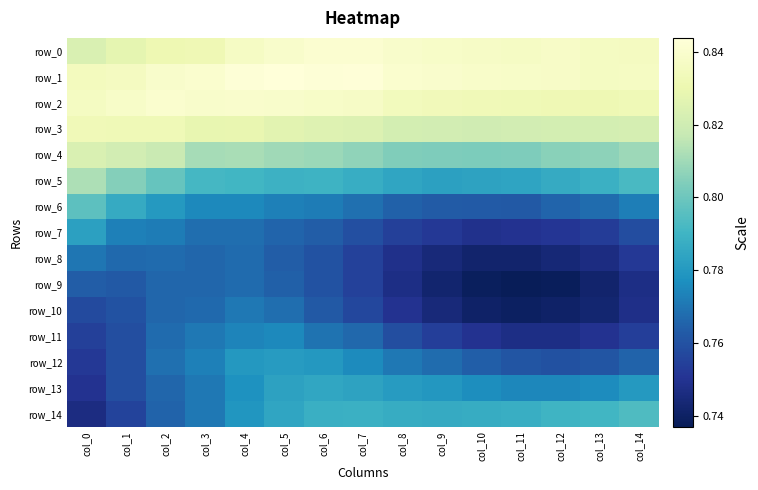

Reading left to right, what are all the values shown in this chart?

row_0: col_0=0.8	col_1=0.8	col_2=0.8	col_3=0.8	col_4=0.8	col_5=0.8	col_6=0.8	col_7=0.8	col_8=0.8	col_9=0.8	col_10=0.8	col_11=0.8	col_12=0.8	col_13=0.8	col_14=0.8
row_1: col_0=0.8	col_1=0.8	col_2=0.8	col_3=0.8	col_4=0.8	col_5=0.8	col_6=0.8	col_7=0.8	col_8=0.8	col_9=0.8	col_10=0.8	col_11=0.8	col_12=0.8	col_13=0.8	col_14=0.8
row_2: col_0=0.8	col_1=0.8	col_2=0.8	col_3=0.8	col_4=0.8	col_5=0.8	col_6=0.8	col_7=0.8	col_8=0.8	col_9=0.8	col_10=0.8	col_11=0.8	col_12=0.8	col_13=0.8	col_14=0.8
row_3: col_0=0.8	col_1=0.8	col_2=0.8	col_3=0.8	col_4=0.8	col_5=0.8	col_6=0.8	col_7=0.8	col_8=0.8	col_9=0.8	col_10=0.8	col_11=0.8	col_12=0.8	col_13=0.8	col_14=0.8
row_4: col_0=0.8	col_1=0.8	col_2=0.8	col_3=0.8	col_4=0.8	col_5=0.8	col_6=0.8	col_7=0.8	col_8=0.8	col_9=0.8	col_10=0.8	col_11=0.8	col_12=0.8	col_13=0.8	col_14=0.8
row_5: col_0=0.8	col_1=0.8	col_2=0.8	col_3=0.8	col_4=0.8	col_5=0.8	col_6=0.8	col_7=0.8	col_8=0.8	col_9=0.8	col_10=0.8	col_11=0.8	col_12=0.8	col_13=0.8	col_14=0.8
row_6: col_0=0.8	col_1=0.8	col_2=0.8	col_3=0.8	col_4=0.8	col_5=0.8	col_6=0.8	col_7=0.8	col_8=0.8	col_9=0.8	col_10=0.8	col_11=0.8	col_12=0.8	col_13=0.8	col_14=0.8
row_7: col_0=0.8	col_1=0.8	col_2=0.8	col_3=0.8	col_4=0.8	col_5=0.8	col_6=0.8	col_7=0.8	col_8=0.8	col_9=0.8	col_10=0.7	col_11=0.7	col_12=0.8	col_13=0.8	col_14=0.8
row_8: col_0=0.8	col_1=0.8	col_2=0.8	col_3=0.8	col_4=0.8	col_5=0.8	col_6=0.8	col_7=0.8	col_8=0.7	col_9=0.7	col_10=0.7	col_11=0.7	col_12=0.7	col_13=0.7	col_14=0.8
row_9: col_0=0.8	col_1=0.8	col_2=0.8	col_3=0.8	col_4=0.8	col_5=0.8	col_6=0.8	col_7=0.8	col_8=0.7	col_9=0.7	col_10=0.7	col_11=0.7	col_12=0.7	col_13=0.7	col_14=0.7
row_10: col_0=0.8	col_1=0.8	col_2=0.8	col_3=0.8	col_4=0.8	col_5=0.8	col_6=0.8	col_7=0.8	col_8=0.7	col_9=0.7	col_10=0.7	col_11=0.7	col_12=0.7	col_13=0.7	col_14=0.7
row_11: col_0=0.8	col_1=0.8	col_2=0.8	col_3=0.8	col_4=0.8	col_5=0.8	col_6=0.8	col_7=0.8	col_8=0.8	col_9=0.8	col_10=0.8	col_11=0.7	col_12=0.7	col_13=0.7	col_14=0.8
row_12: col_0=0.8	col_1=0.8	col_2=0.8	col_3=0.8	col_4=0.8	col_5=0.8	col_6=0.8	col_7=0.8	col_8=0.8	col_9=0.8	col_10=0.8	col_11=0.8	col_12=0.8	col_13=0.8	col_14=0.8
row_13: col_0=0.7	col_1=0.8	col_2=0.8	col_3=0.8	col_4=0.8	col_5=0.8	col_6=0.8	col_7=0.8	col_8=0.8	col_9=0.8	col_10=0.8	col_11=0.8	col_12=0.8	col_13=0.8	col_14=0.8
row_14: col_0=0.7	col_1=0.8	col_2=0.8	col_3=0.8	col_4=0.8	col_5=0.8	col_6=0.8	col_7=0.8	col_8=0.8	col_9=0.8	col_10=0.8	col_11=0.8	col_12=0.8	col_13=0.8	col_14=0.8